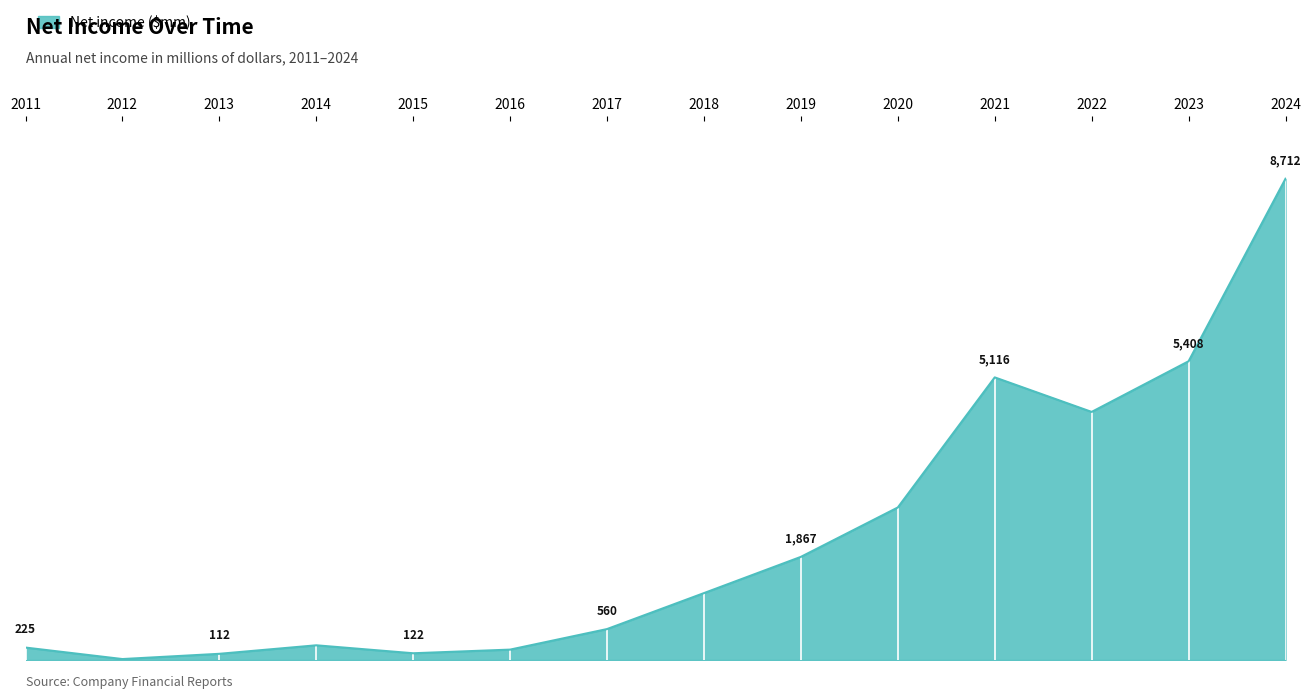

List the labels in order of value, smallest first.

2012, 2013, 2015, 2016, 2011, 2014, 2017, 2018, 2019, 2020, 2022, 2021, 2023, 2024